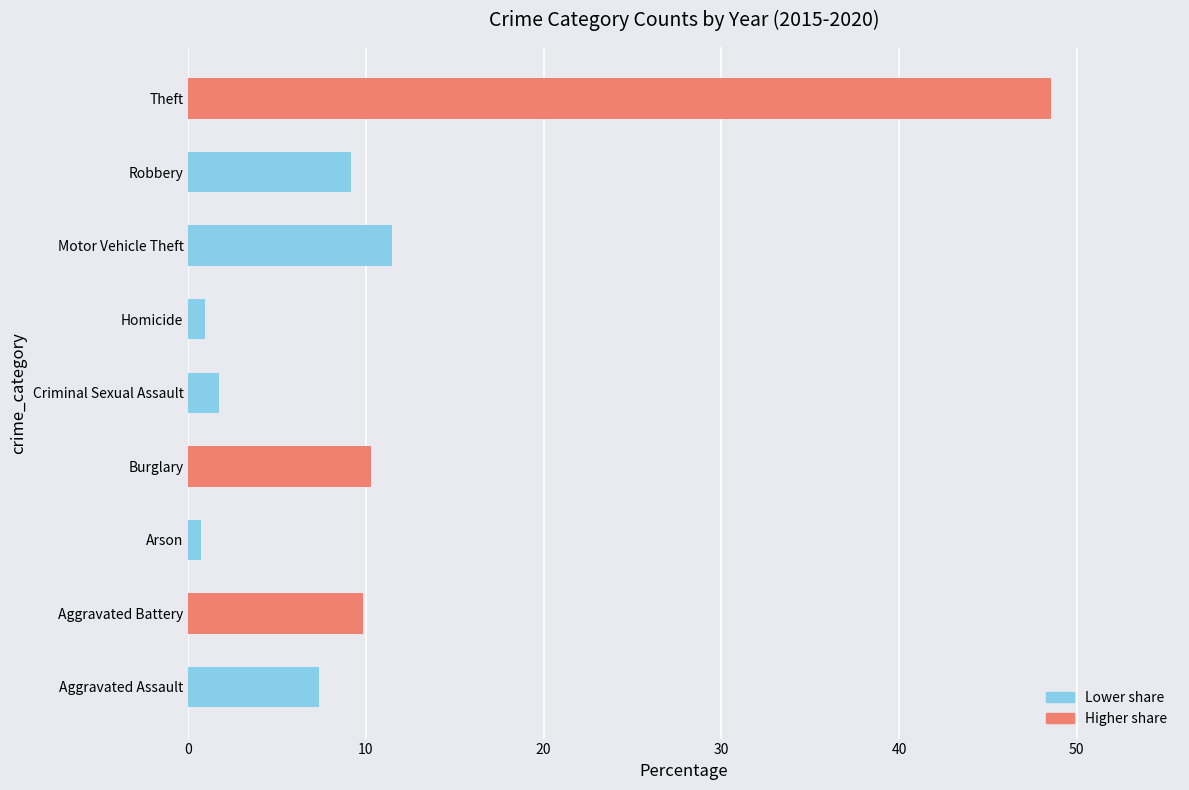

Where is the data nearest to the value 24?

Motor Vehicle Theft